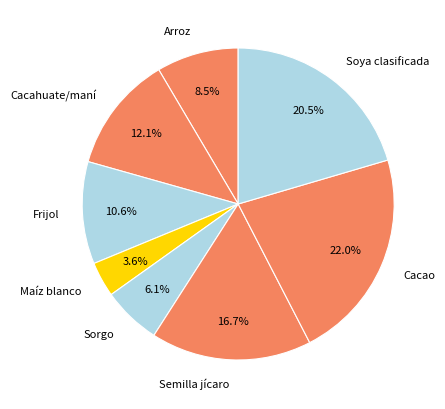

Is the sum of Maíz blanco and Sorgo greater than half?

No